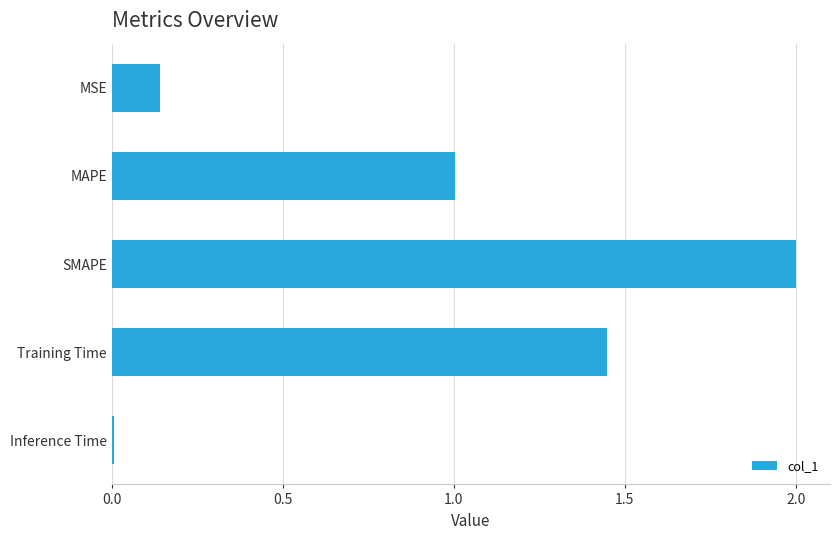

How many bars are there in total?

5